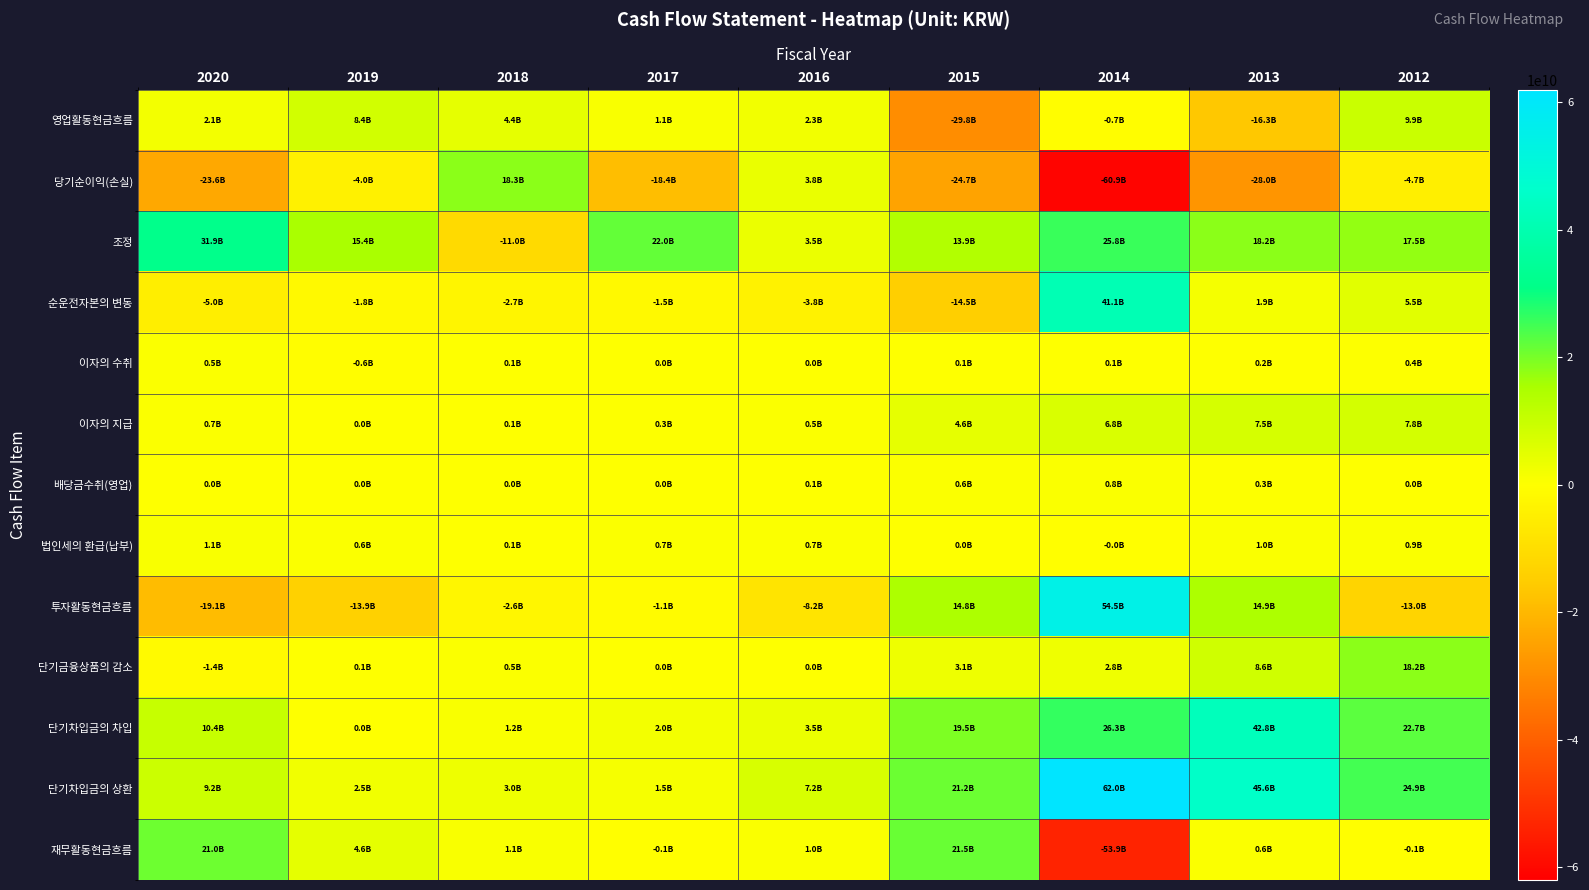

Rank the series by their maximum value, from lowest to highest.

이자의 수취, 배당금수취(영업), 법인세의 환급(납부), 이자의 지급, 영업활동현금흐름, 단기금융상품의 감소, 당기순이익(손실), 재무활동현금흐름, 조정, 순운전자본의 변동, 단기차입금의 차입, 투자활동현금흐름, 단기차입금의 상환